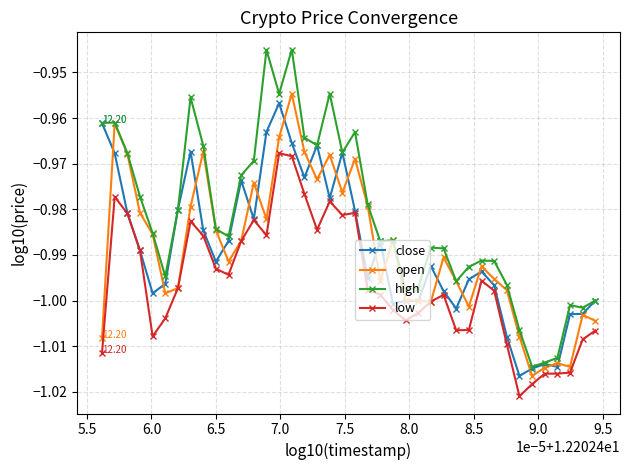

Which series has the largest total across all categories?

high